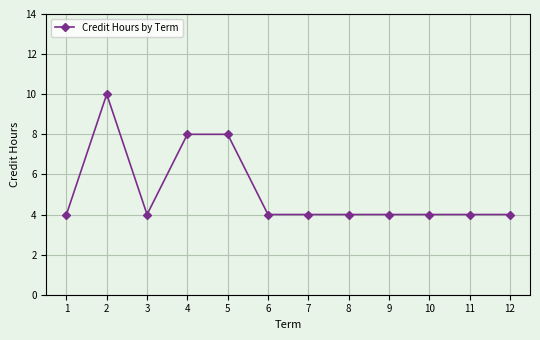

Reading left to right, extract all data points from this chart.

4	10	4	8	8	4	4	4	4	4	4	4